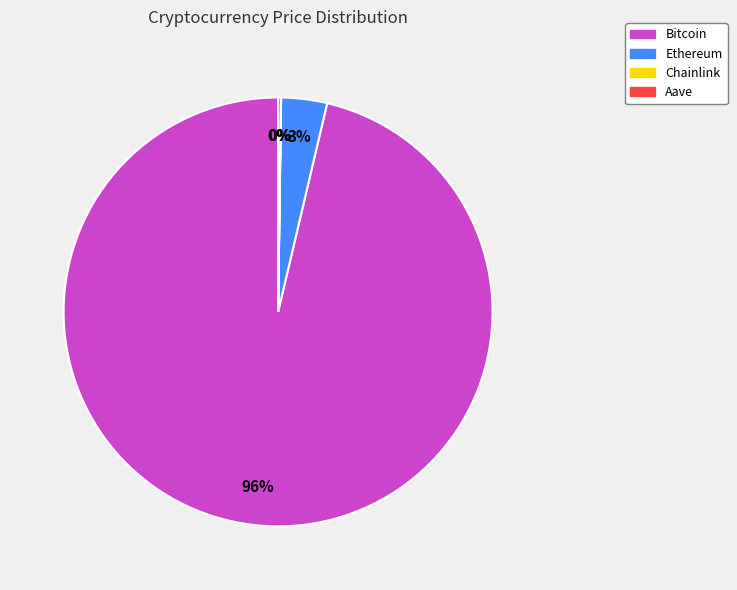

To the nearest percent, what is the average slice percentage?

25%